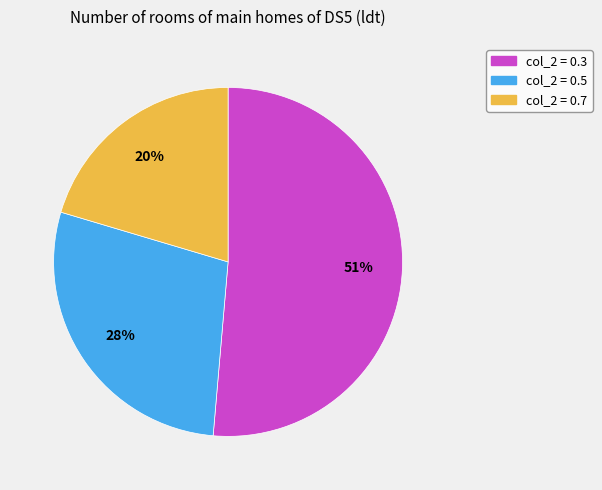

Count the number of slices in the pie.

3